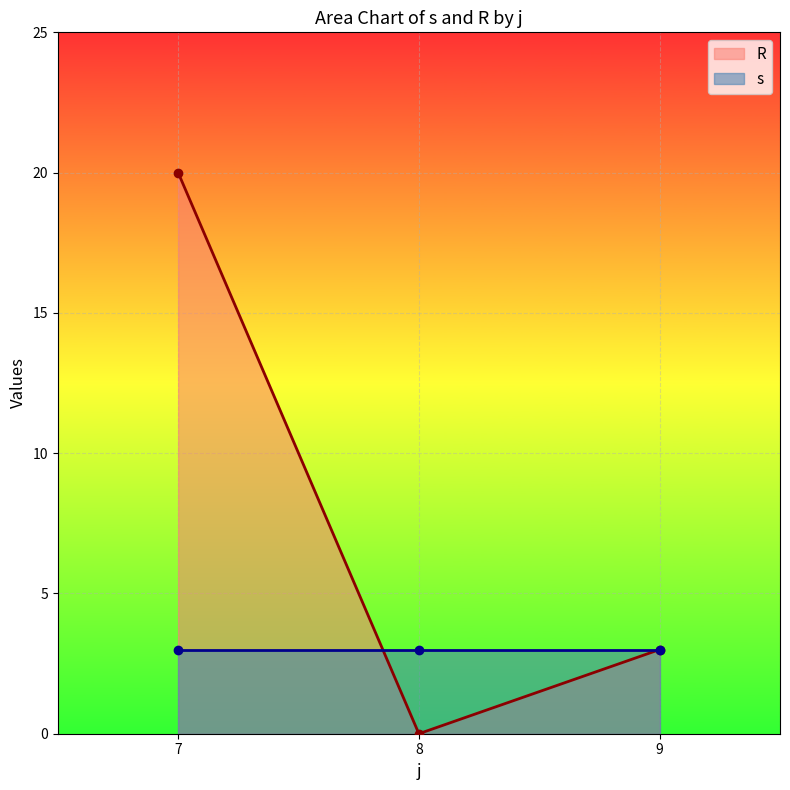

What is the average value of the s series?

3